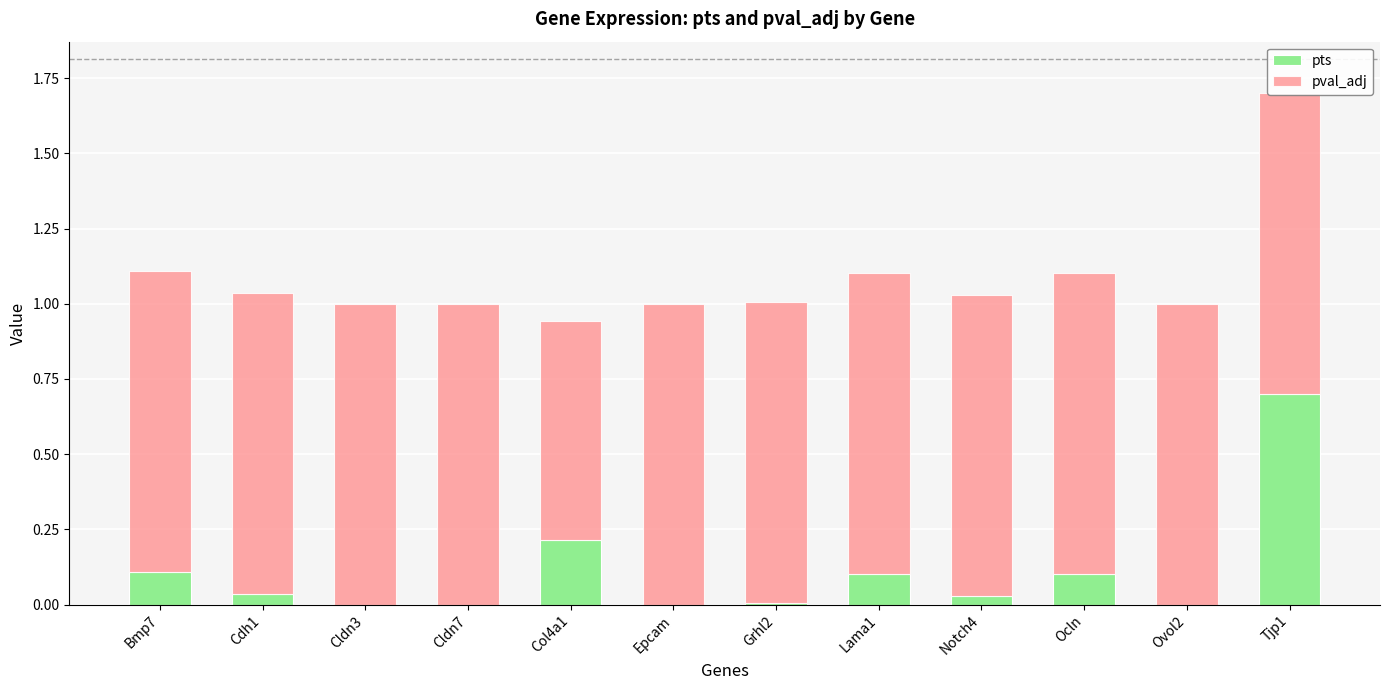

What position from the right is Cdh1?

11